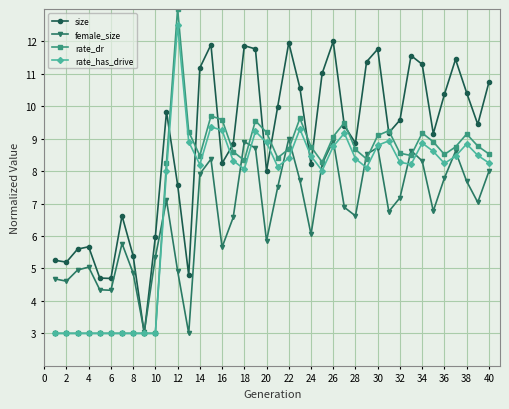

What is the minimum value for female_size?

3.0